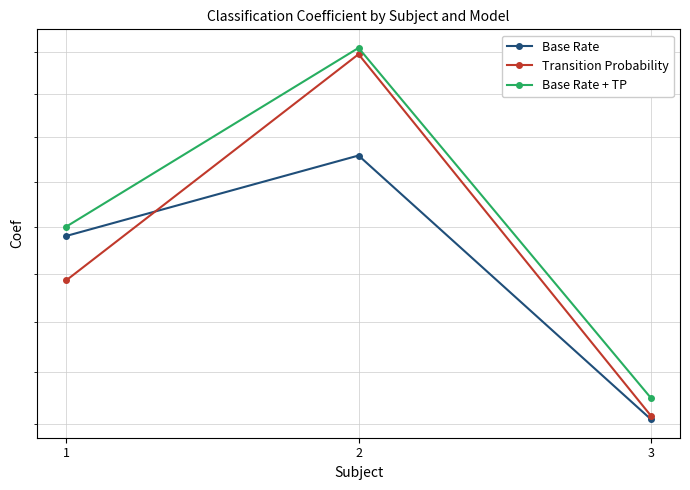

What is the sum of all Transition Probability values?

2.1